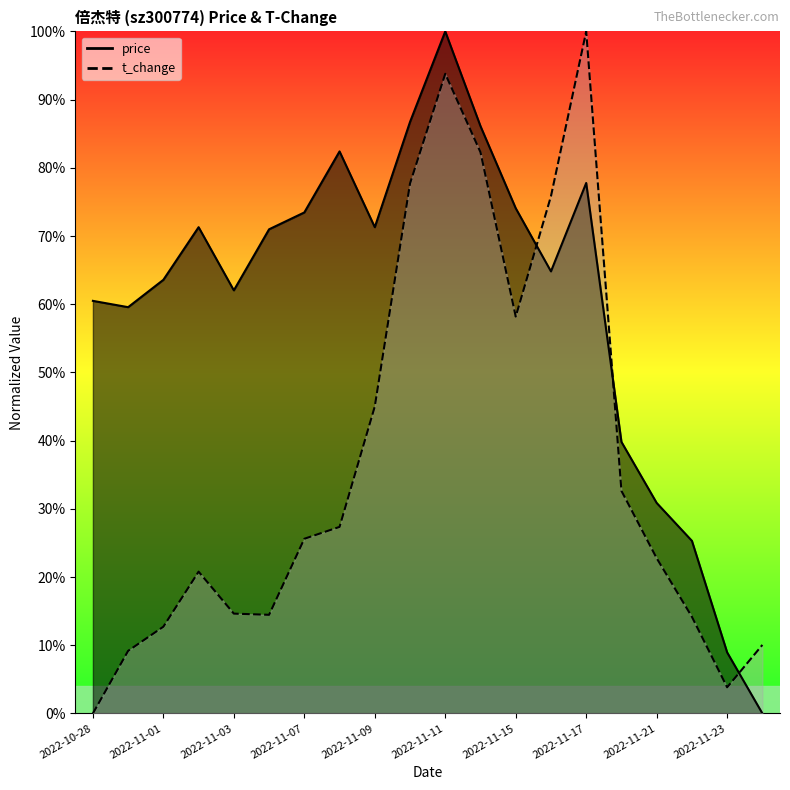

How many values in price are above zero?

19